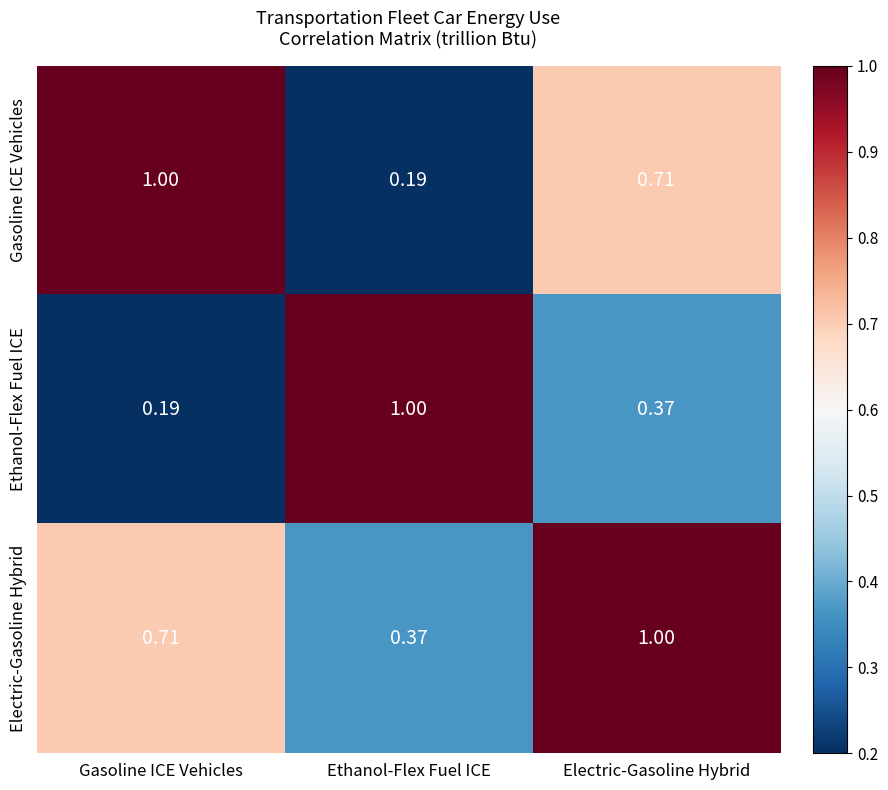

Where is Electric-Gasoline Hybrid nearest to the value 0?

Ethanol-Flex Fuel ICE